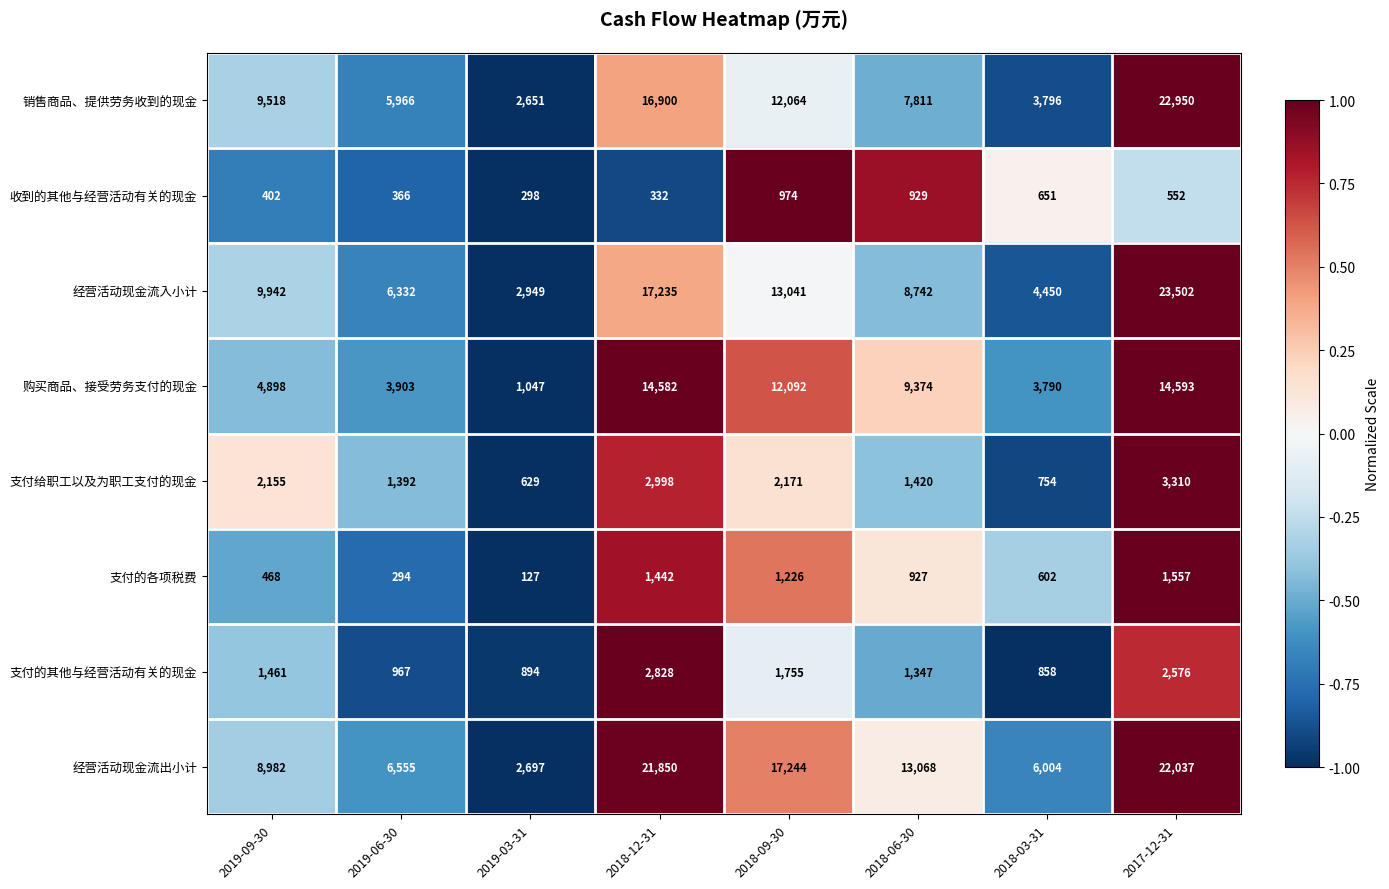

What is the maximum value shown in the chart?

23502